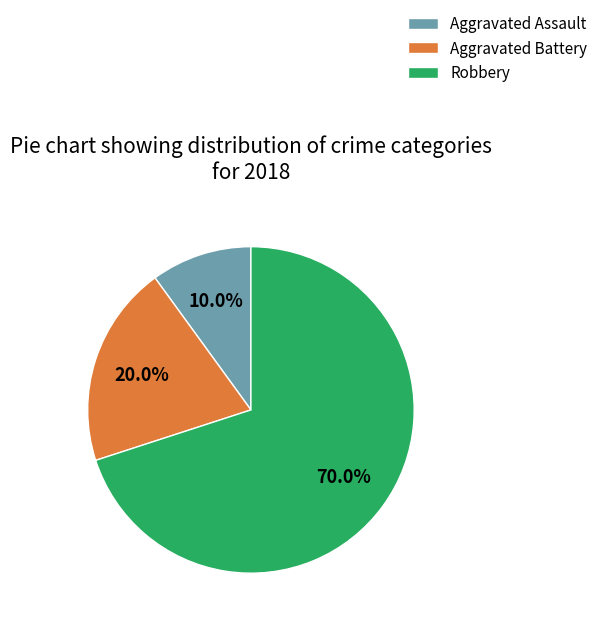

Which category has the biggest portion of the pie?

Robbery